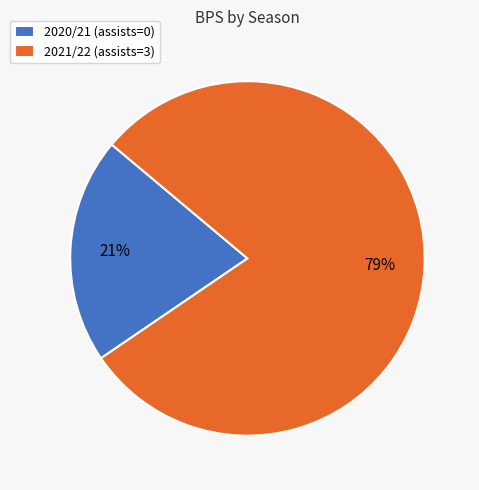

Count the number of slices in the pie.

2